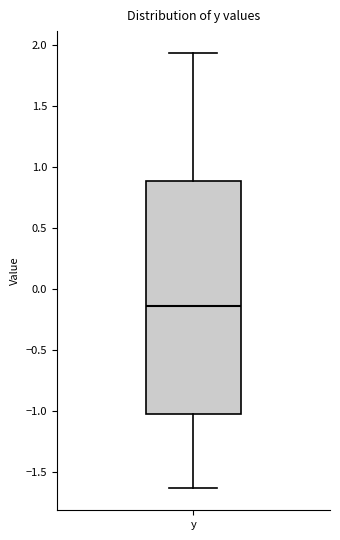

Transcribe this box plot: give where the median line is, the range the box spans, and where the two whiskers end, as read against the y-axis. The values are not printed on the chart, so give them approximately, as read against the axis.

median -0.15, box -1.05 to 0.90, whiskers -1.65 to 1.95